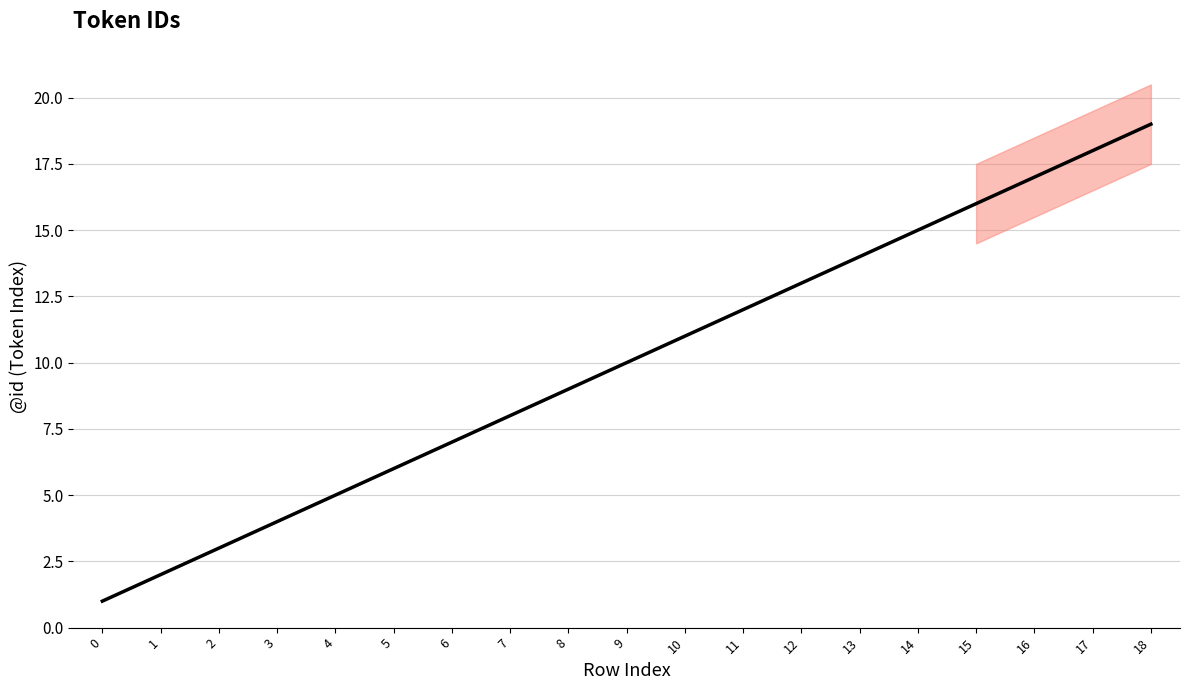

List the labels in order of value, largest first.

18, 17, 16, 15, 14, 13, 12, 11, 10, 9, 8, 7, 6, 5, 4, 3, 2, 1, 0